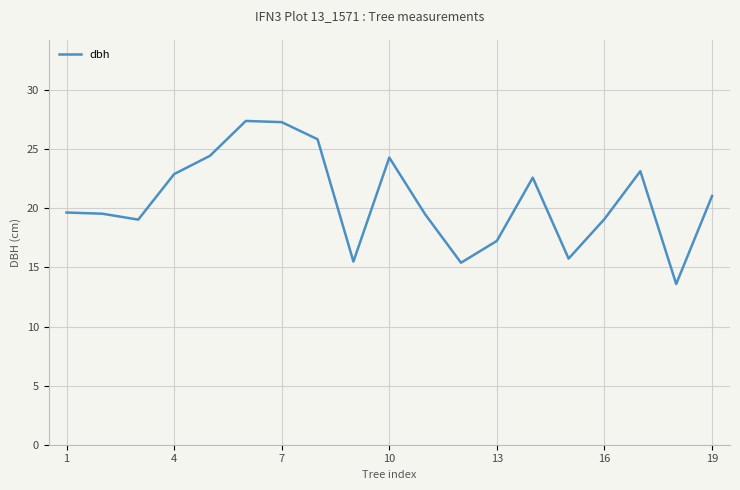

What is the smallest value displayed?

13.6